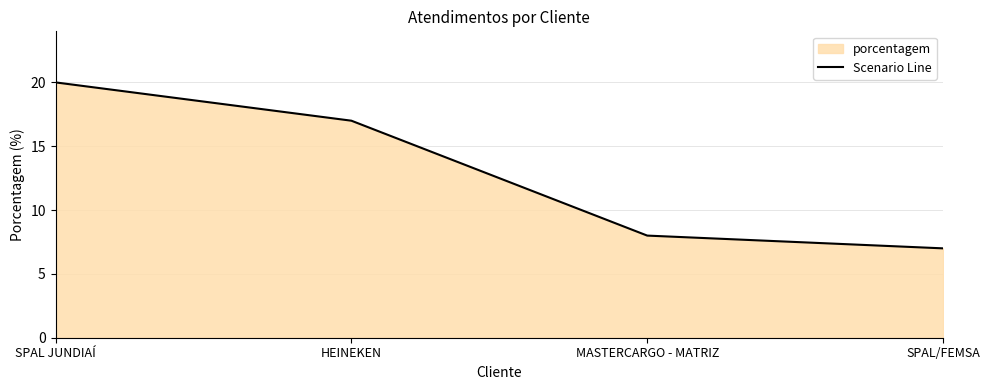

List the labels in order of value, largest first.

SPAL JUNDIAÍ, HEINEKEN, MASTERCARGO - MATRIZ, SPAL/FEMSA